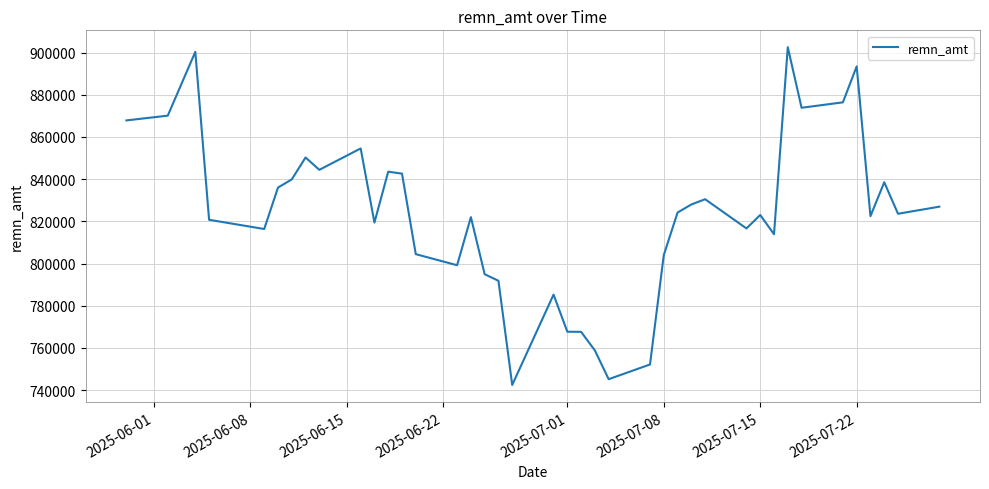

What is the difference between the maximum and minimum values?

160073